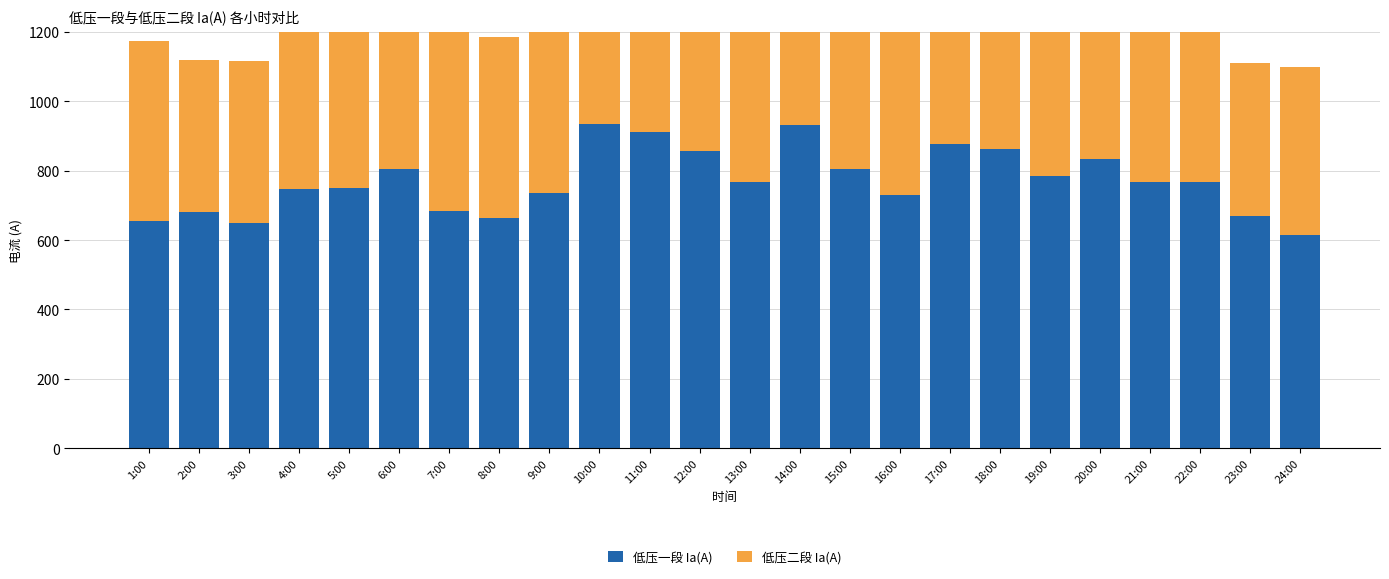

Rank the series by their average value, from lowest to highest.

低压二段 Ia(A), 低压一段 Ia(A)